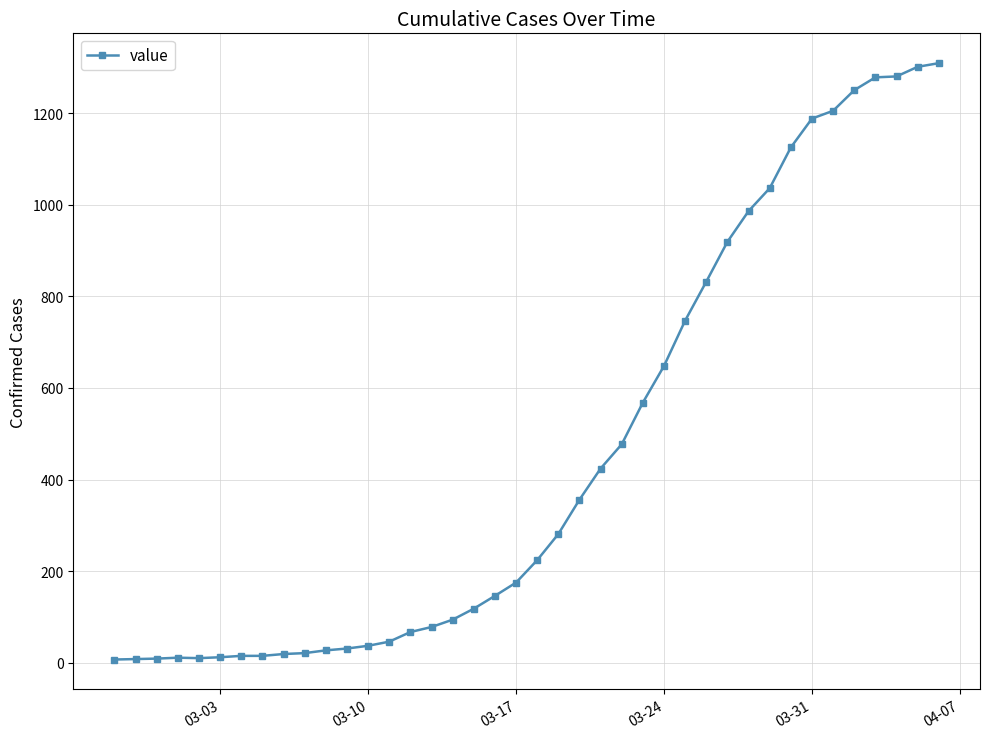

What is the maximum value shown in the chart?

1309